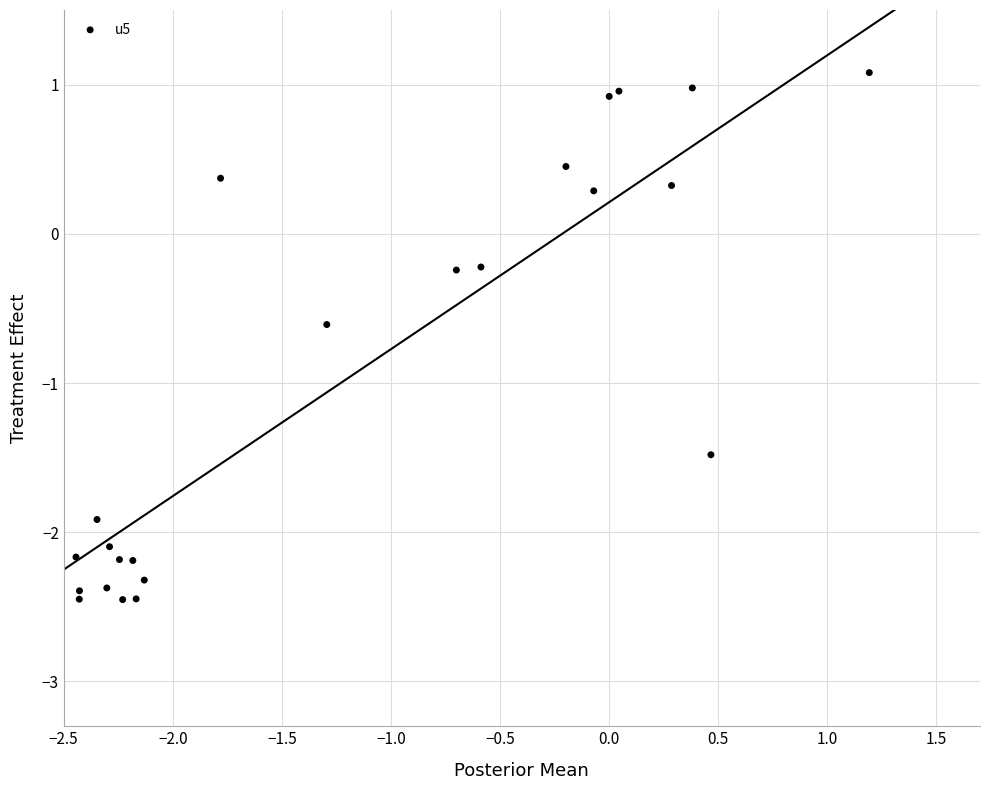

What is the range of X values (max minus min)?

3.6